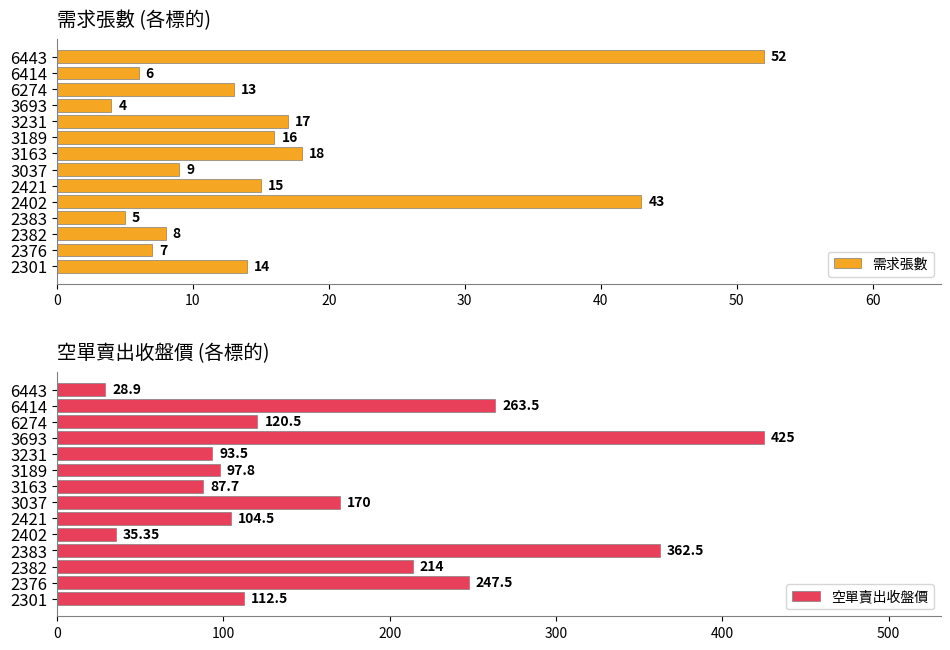

What value does the 需求張數 series have at 3163, to the nearest 5?

20